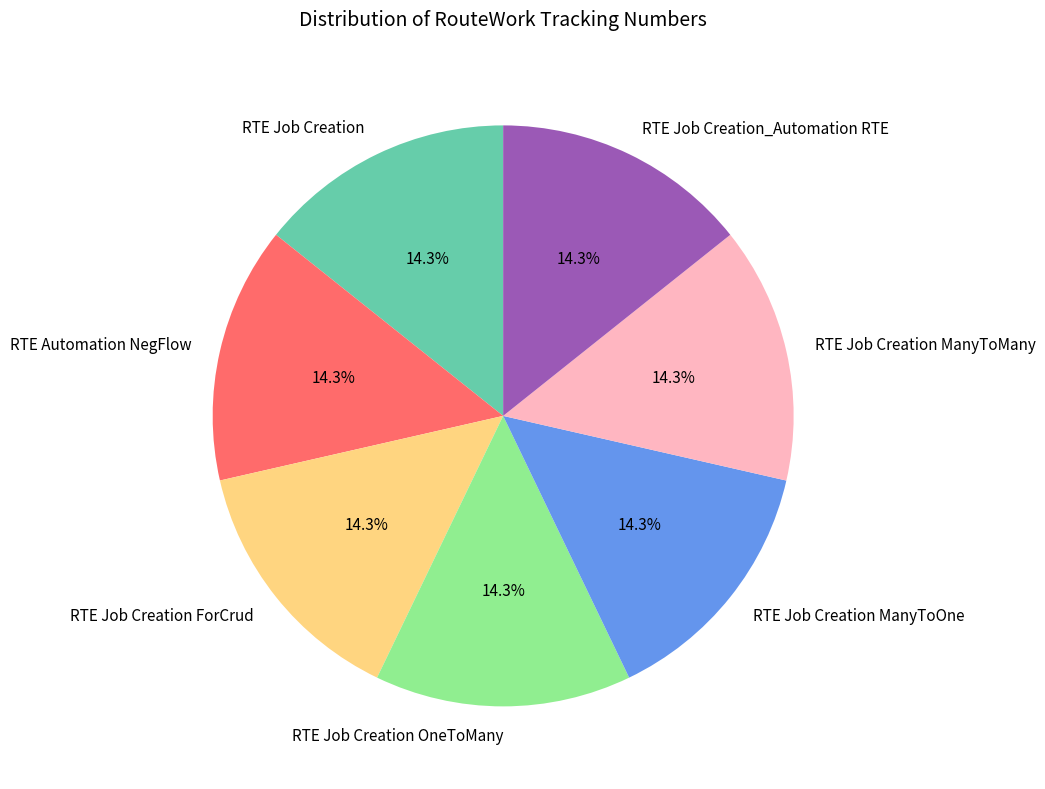

Is the sum of RTE Job Creation OneToMany and RTE Job Creation ManyToOne greater than half?

No